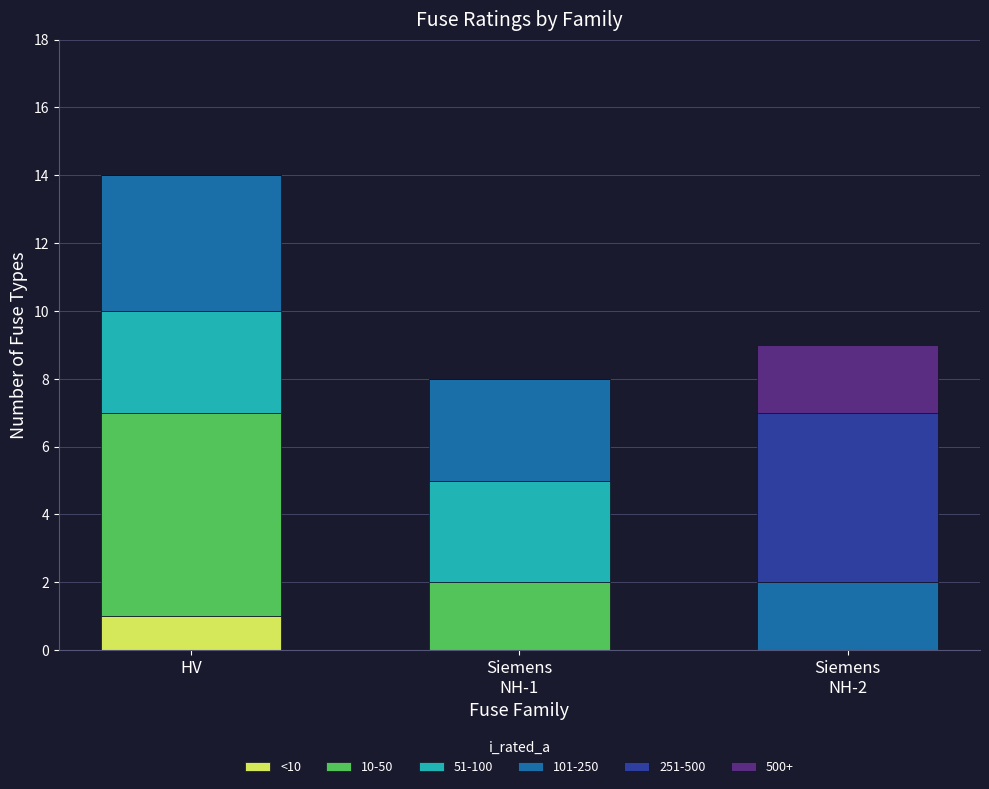

At which category is the sum across all series the highest?

HV